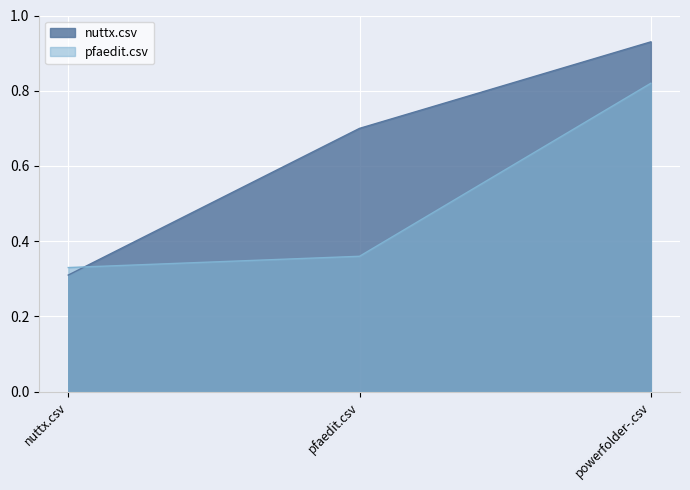

What is the label of the 2nd point from the right?

pfaedit.csv